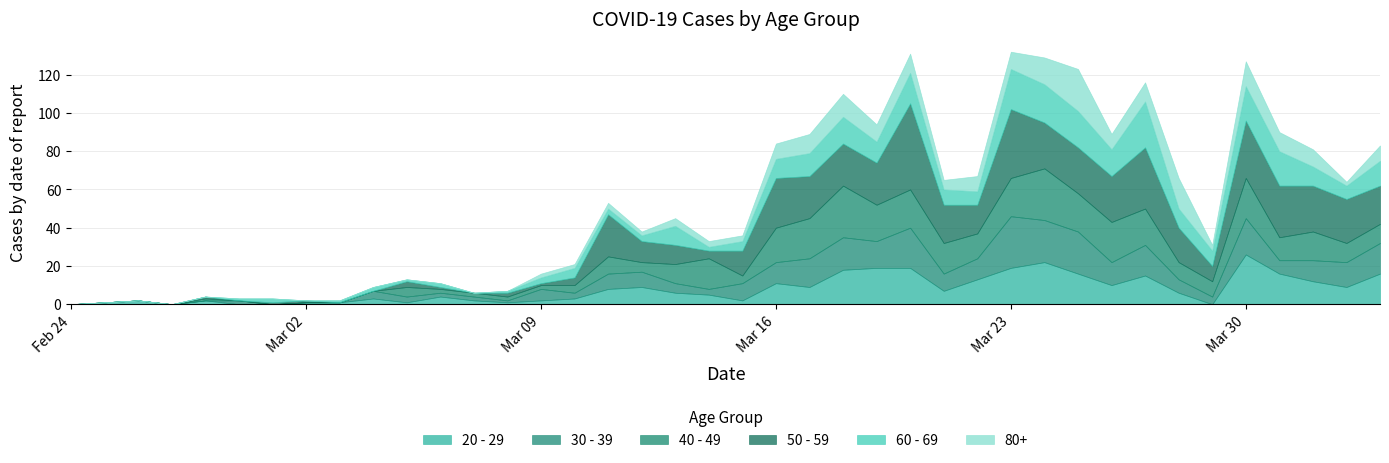

What are all the series names shown in the legend?

20 - 29, 30 - 39, 40 - 49, 50 - 59, 60 - 69, 80+